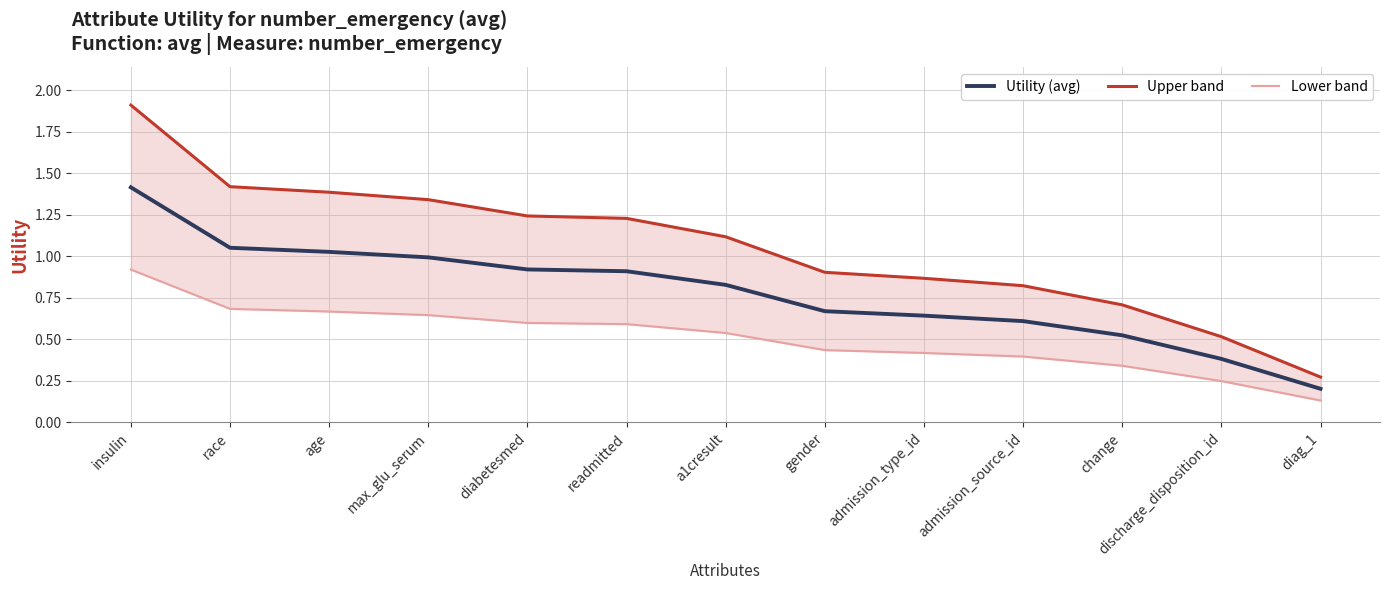

How many series are shown in this chart?

3